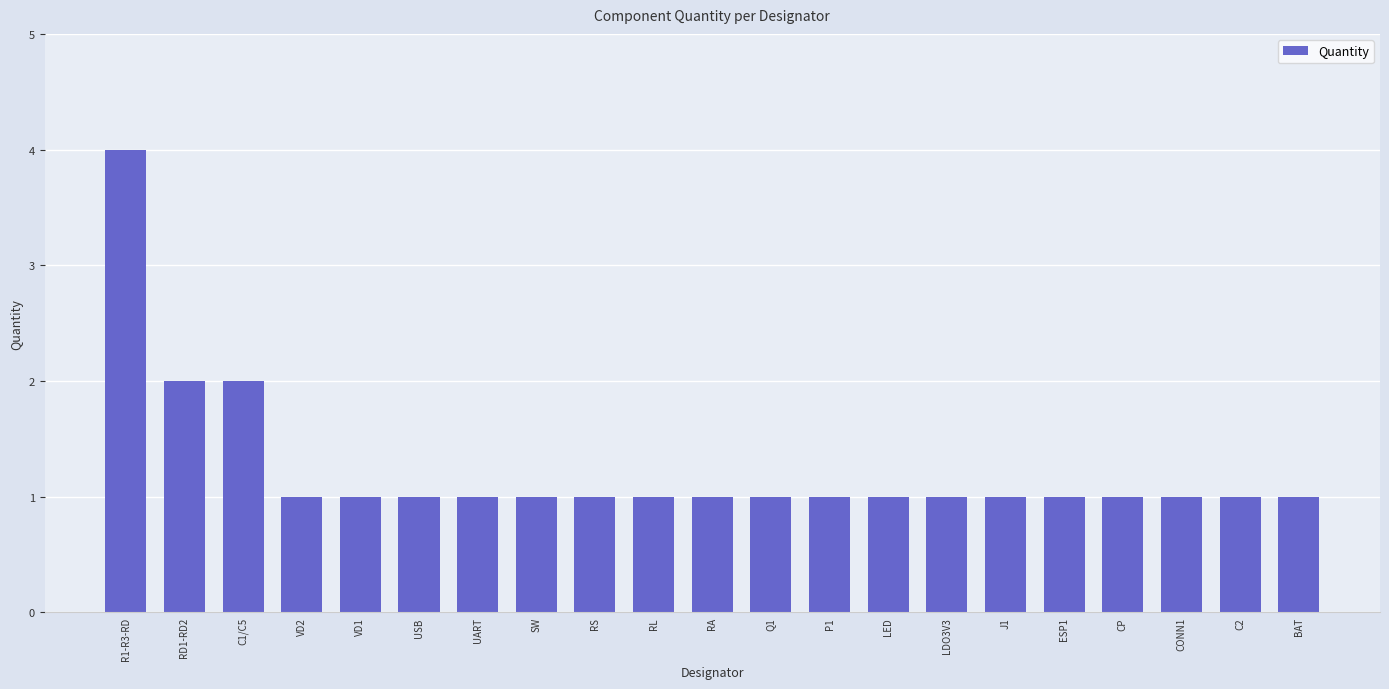

What is the label of the 18th bar from the left?

CP